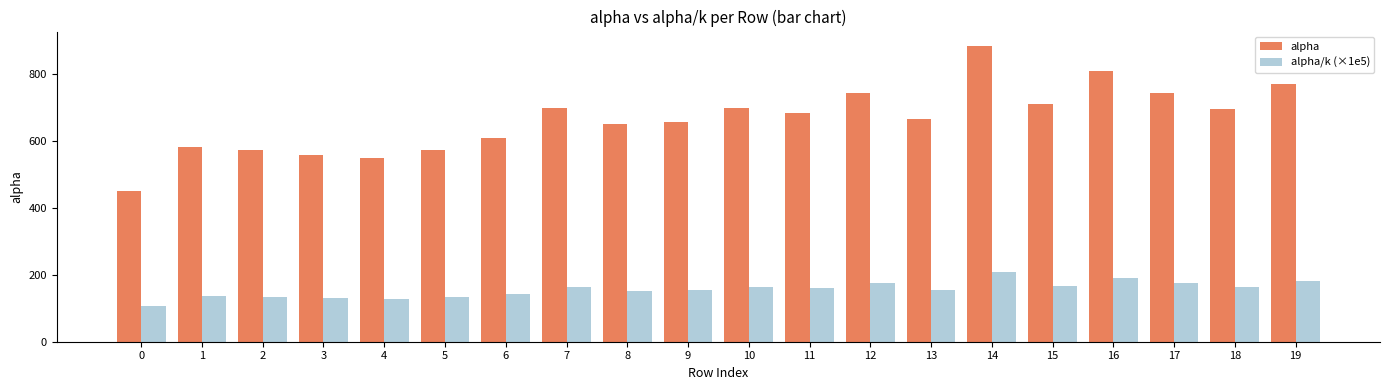

What is the difference between the highest and lowest values at 14?

676.5